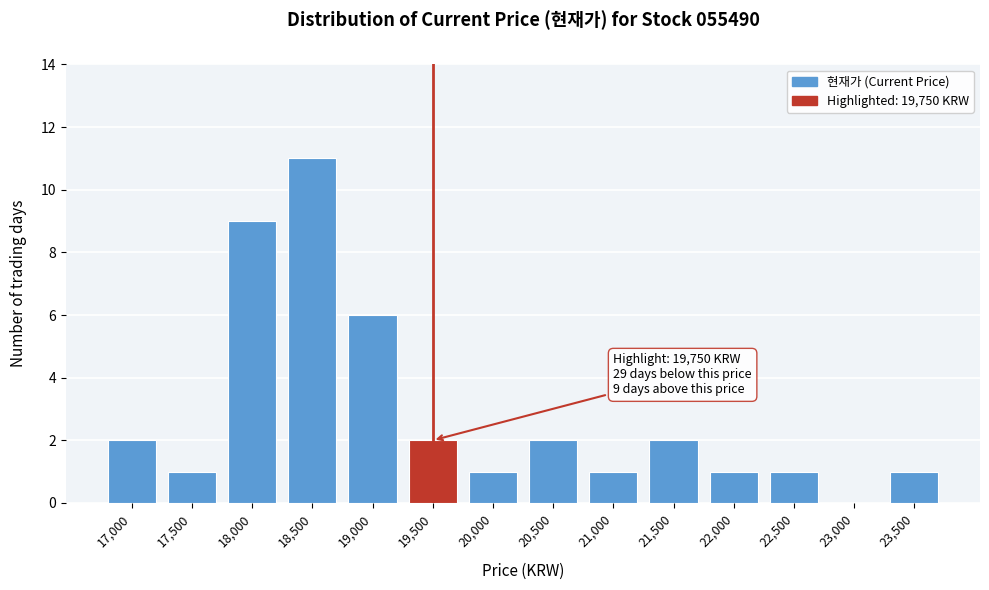

Reading right to left, extract all data points from this chart.

23,500=1	23,000=0	22,500=1	22,000=1	21,500=2	21,000=1	20,500=2	20,000=1	19,500=2	19,000=6	18,500=11	18,000=9	17,500=1	17,000=2